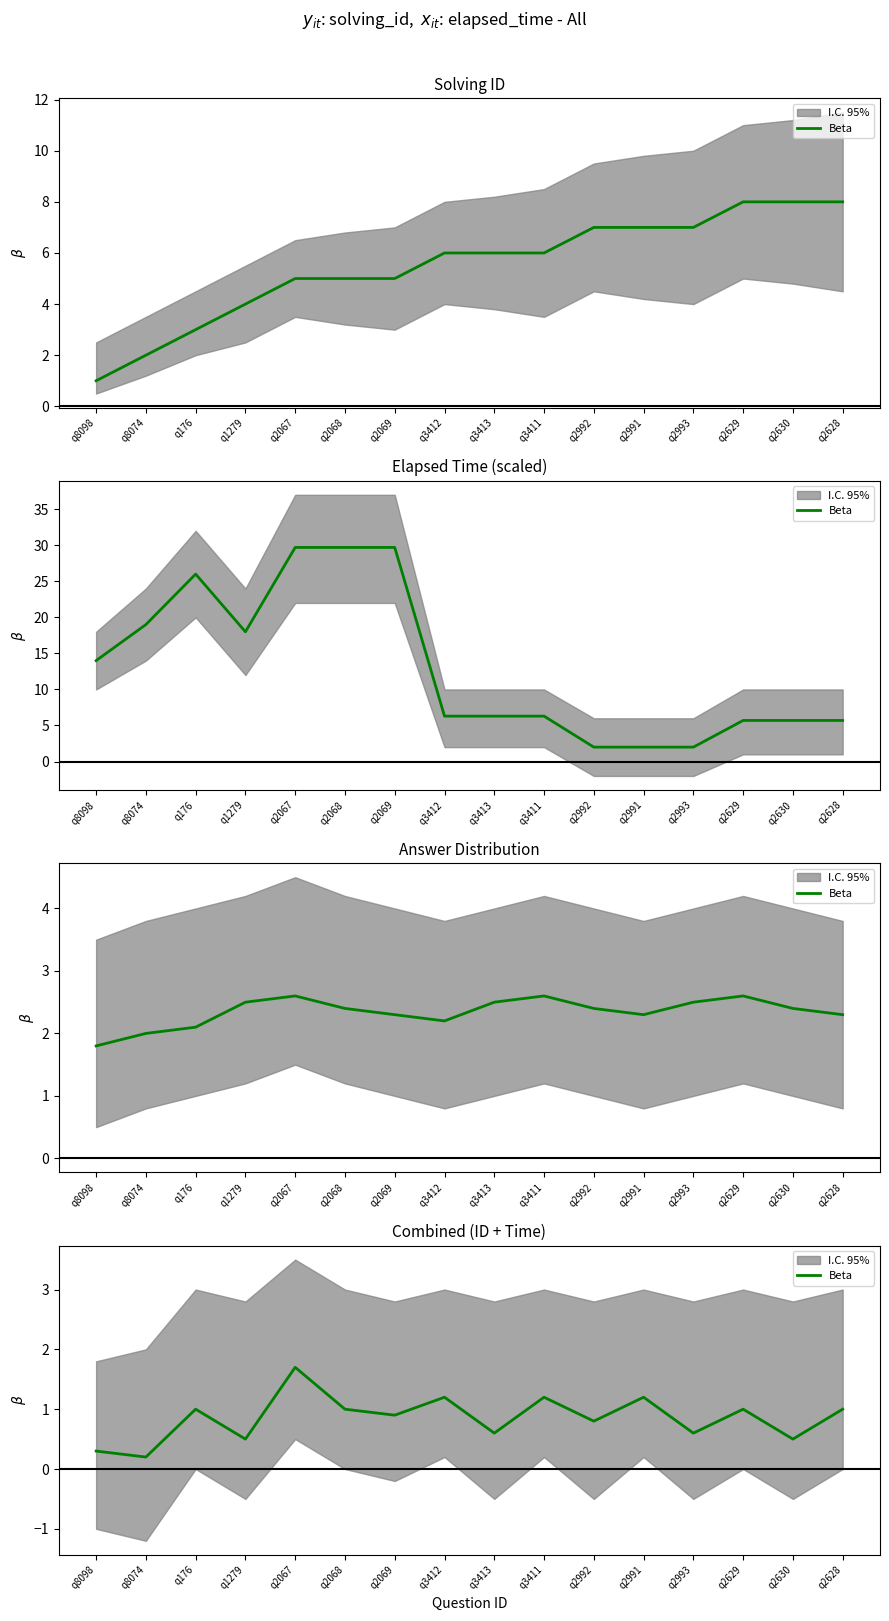

Rank the categories by value from highest to lowest.

q2067, q3412, q3411, q2991, q176, q2068, q2629, q2628, q2069, q2992, q3413, q2993, q1279, q2630, q8098, q8074